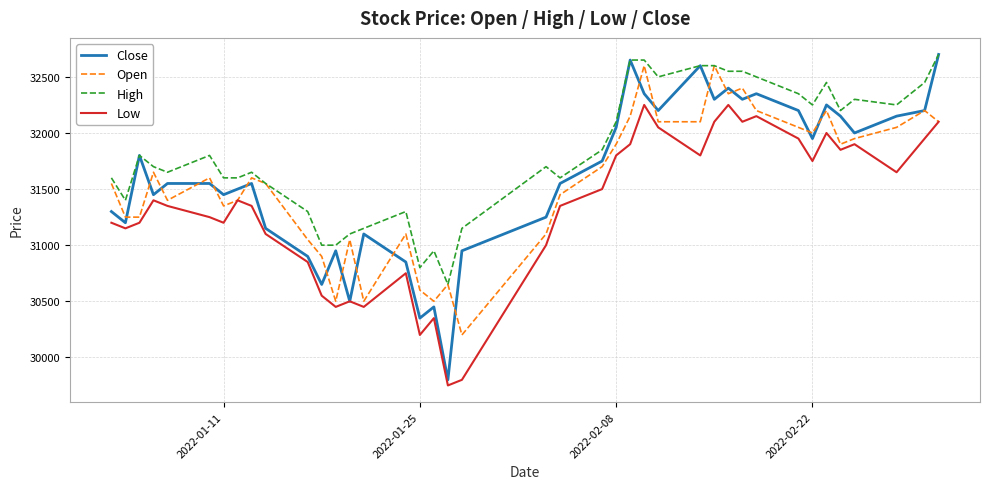

What is the greatest value displayed?

32700